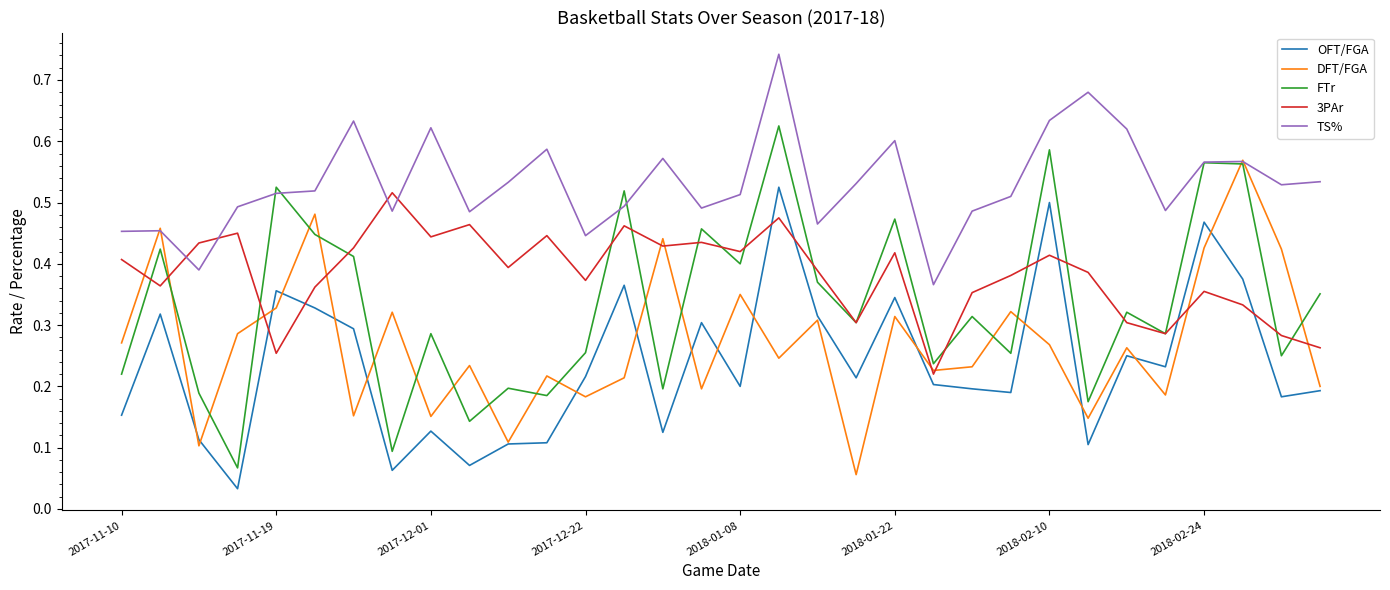

Which series has the largest range (max minus min)?

FTr